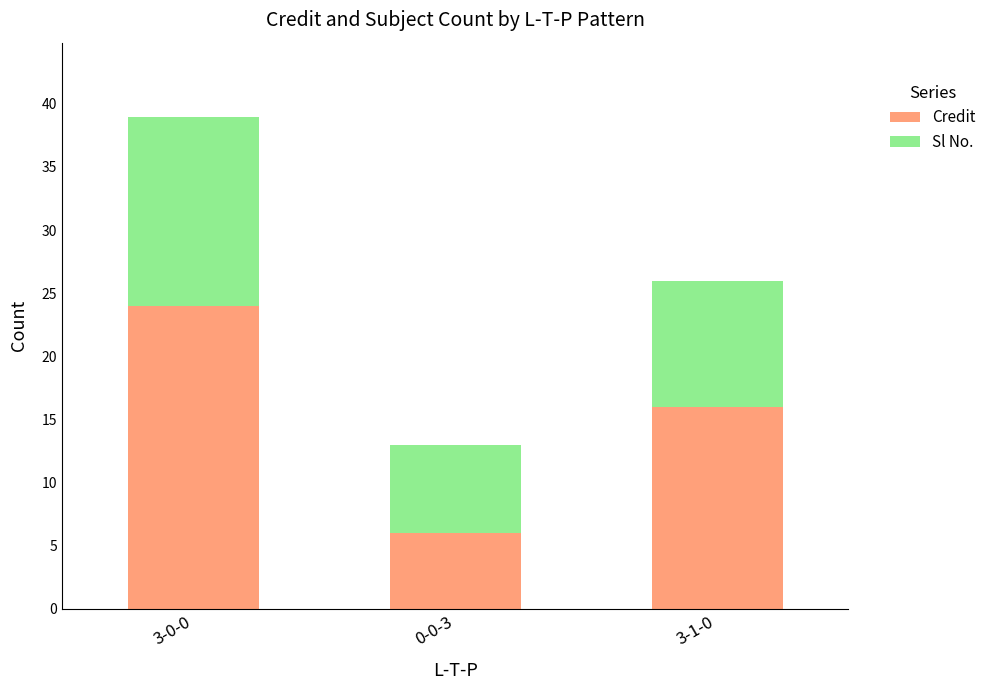

The Credit series shows 3 at 0-0-3. True or false?

False